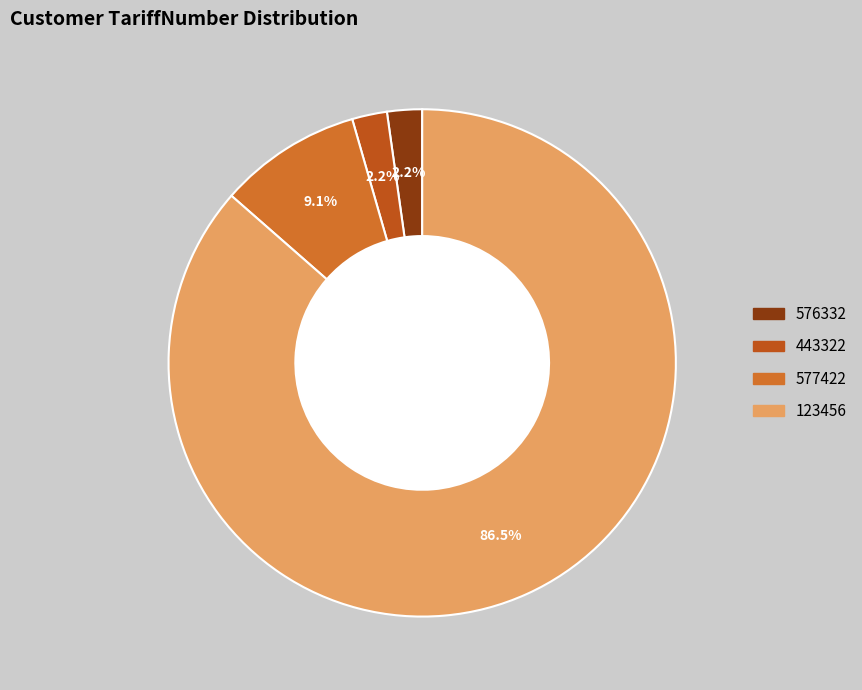

How many slices are in this pie chart?

4